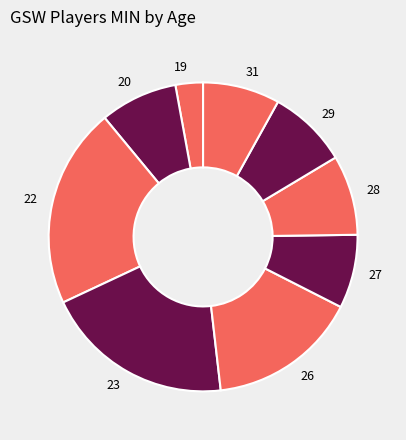

Which category has the biggest portion of the pie?

22